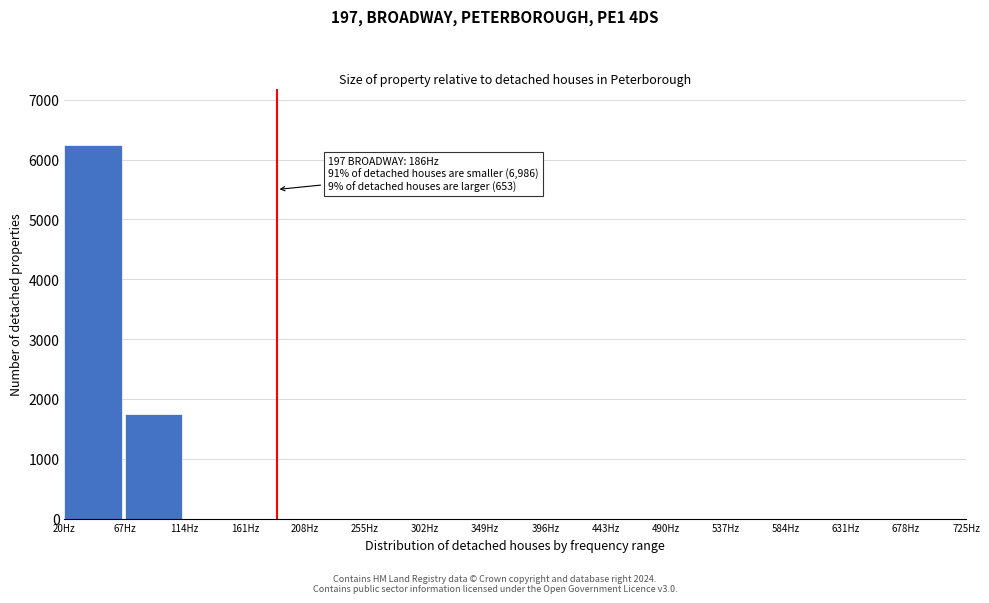

Which range on the x-axis has the tallest bar?

20 to 67